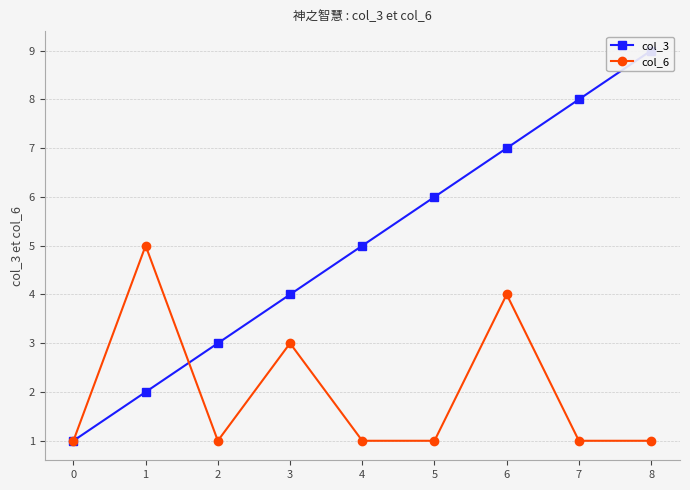

List the series in order of their overall mean, lowest first.

col_6, col_3